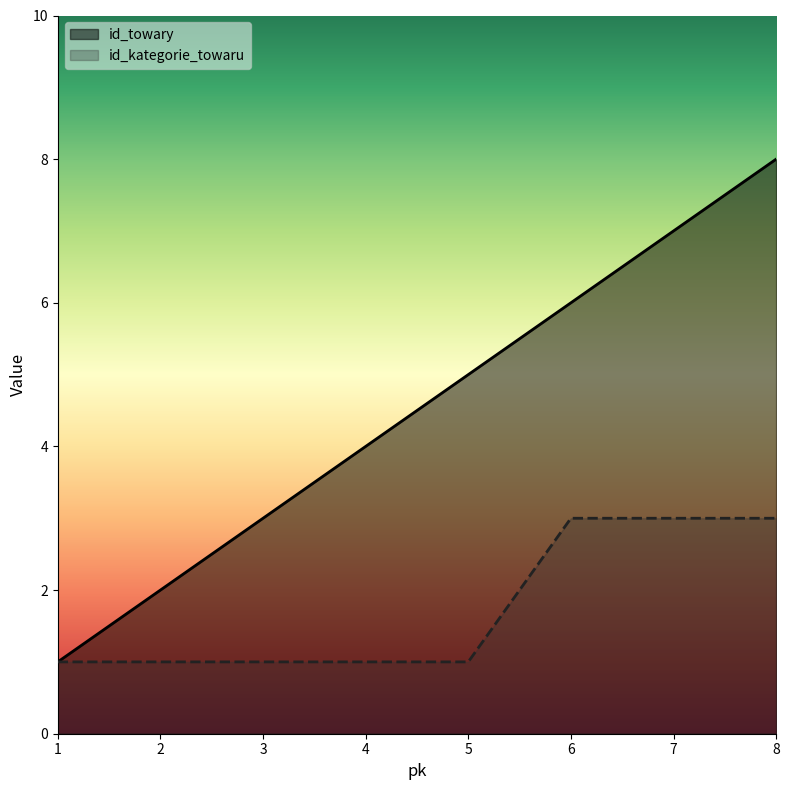

What are all the series names shown in the legend?

id_towary, id_kategorie_towaru